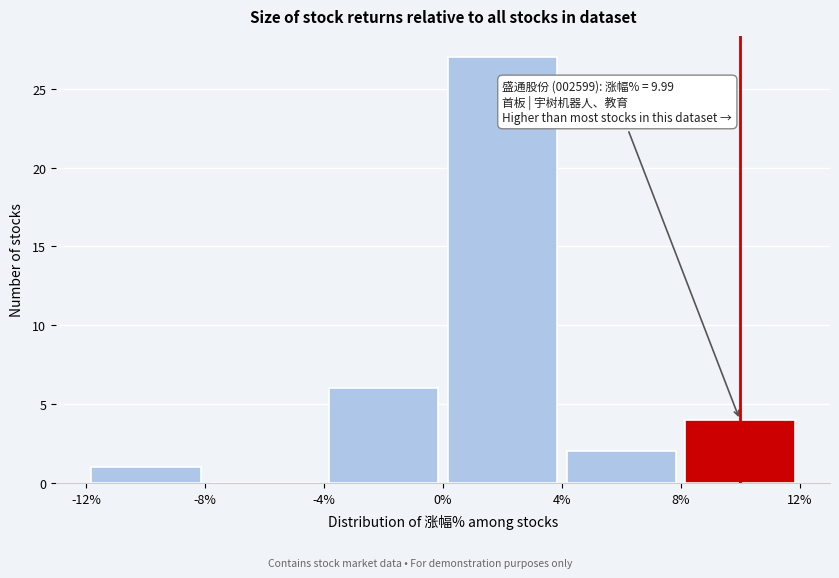

Which range on the x-axis has the tallest bar?

0% to 4%